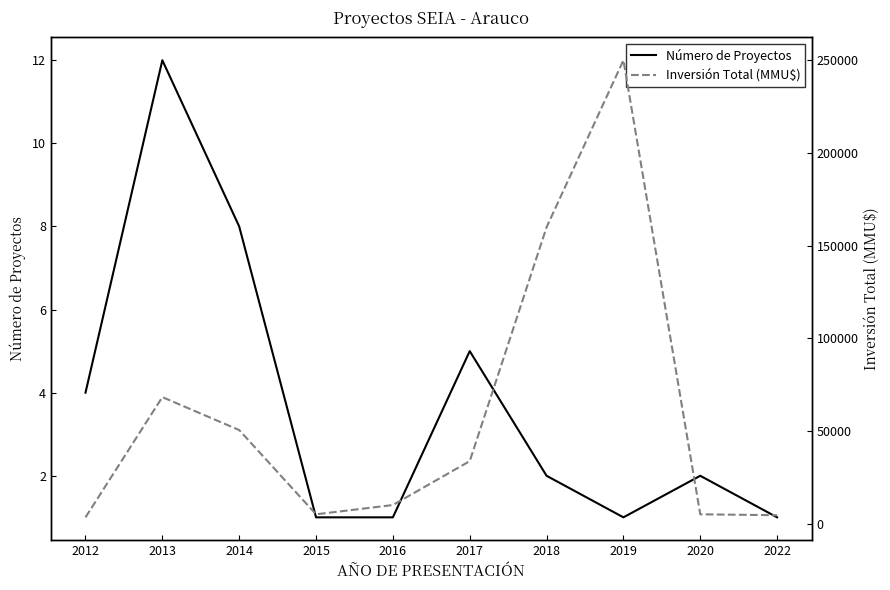

How many values in the Número de Proyectos series are below 2?

4